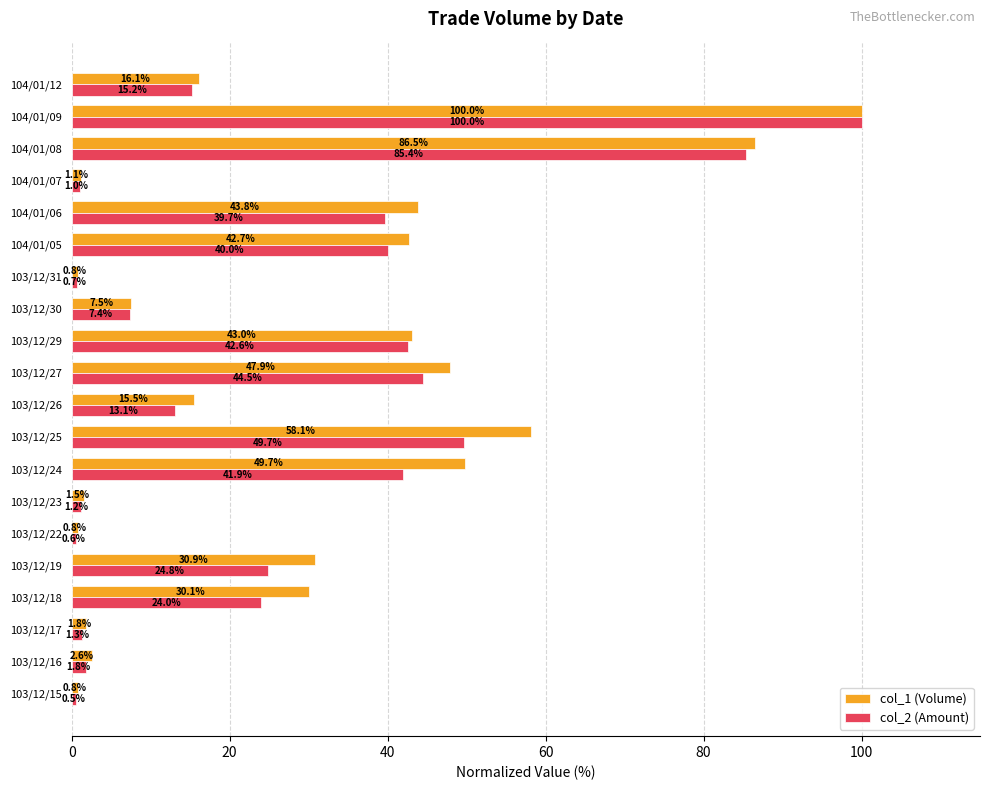

Where is col_1 (Volume) nearest to the value 50?

103/12/24